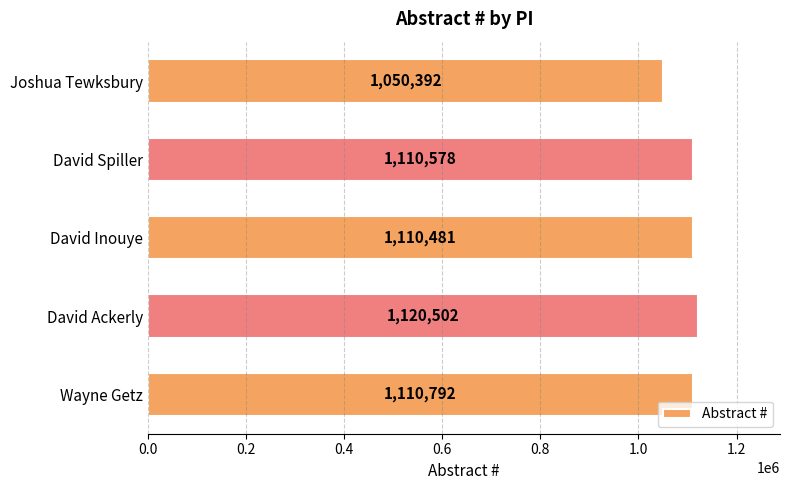

What is the difference between the second highest and minimum values?

60400